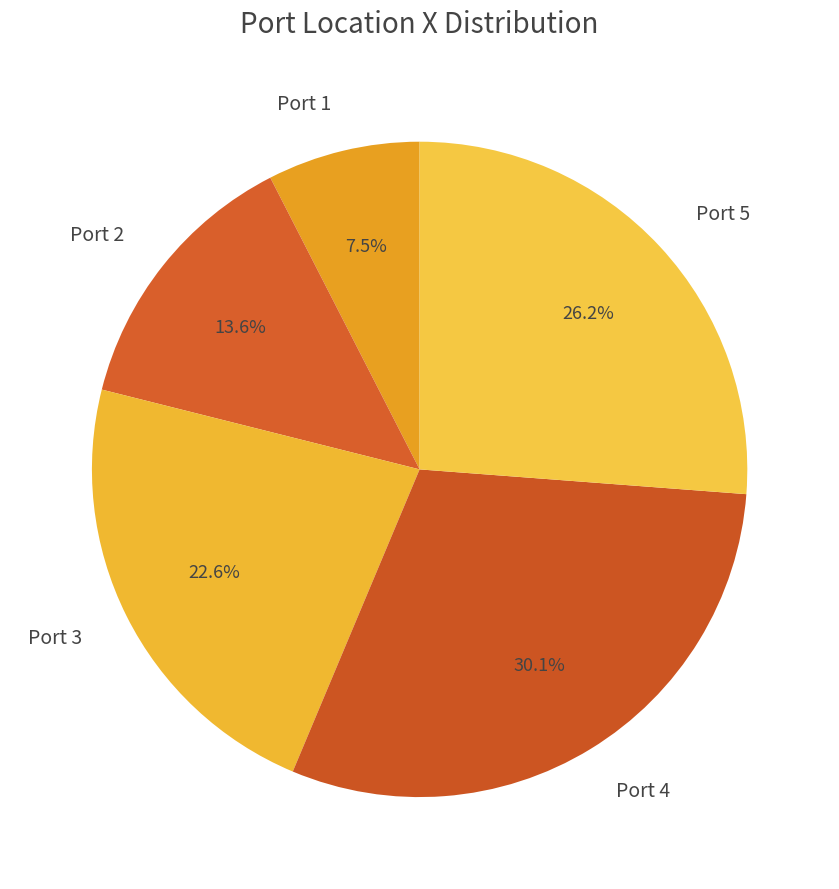

Combined, do Port 4 and Port 2 account for over 50%?

No